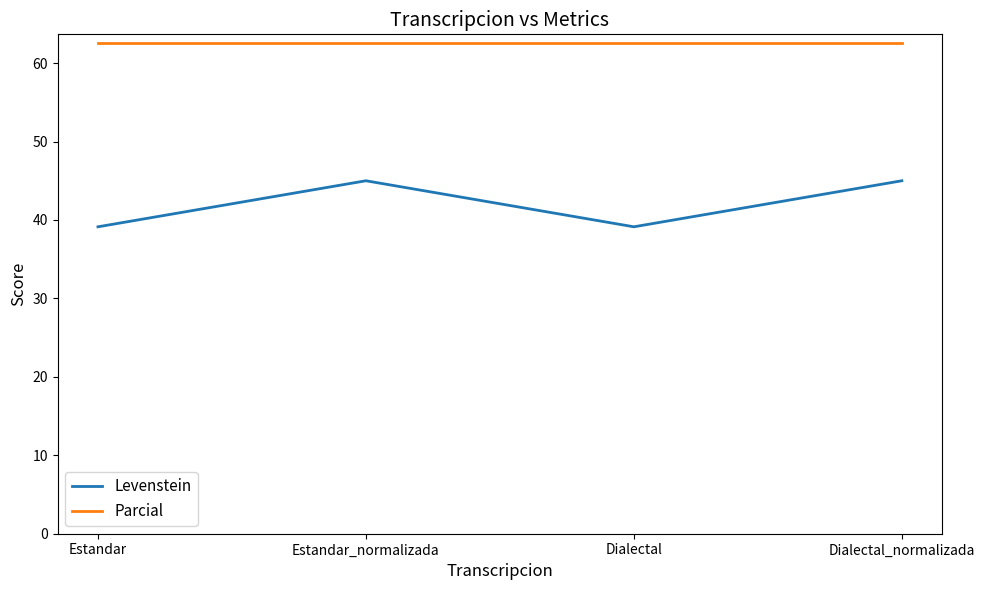

What is the minimum value shown in the chart?

39.1